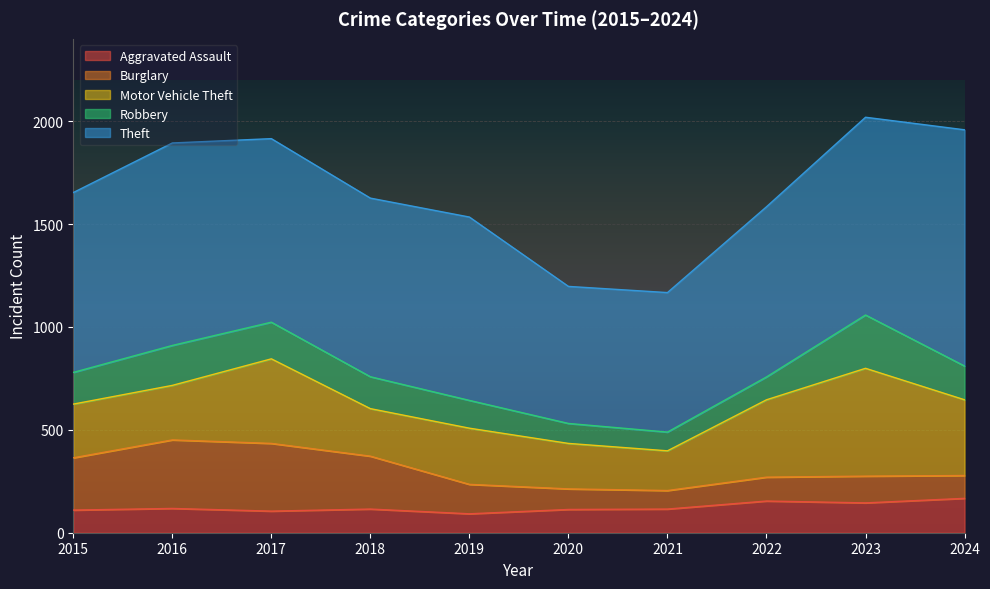

True or false: Motor Vehicle Theft has a value of 757 at 2023.

False